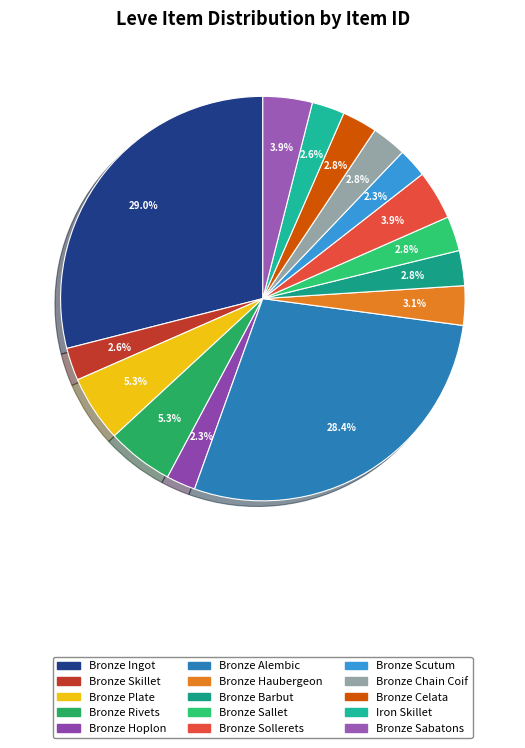

Rank the categories by value from lowest to highest.

Bronze Hoplon, Bronze Scutum, Bronze Skillet, Iron Skillet, Bronze Chain Coif, Bronze Sallet, Bronze Celata, Bronze Barbut, Bronze Haubergeon, Bronze Sollerets, Bronze Sabatons, Bronze Plate, Bronze Rivets, Bronze Alembic, Bronze Ingot